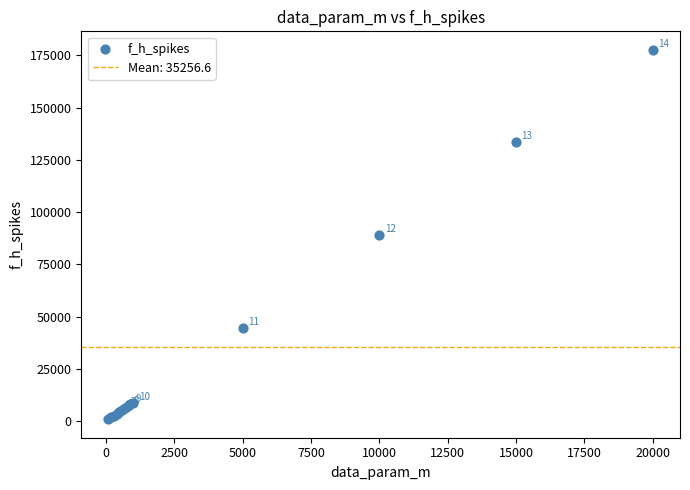

What Y value in the scatter plot is closest to 89281?

88930